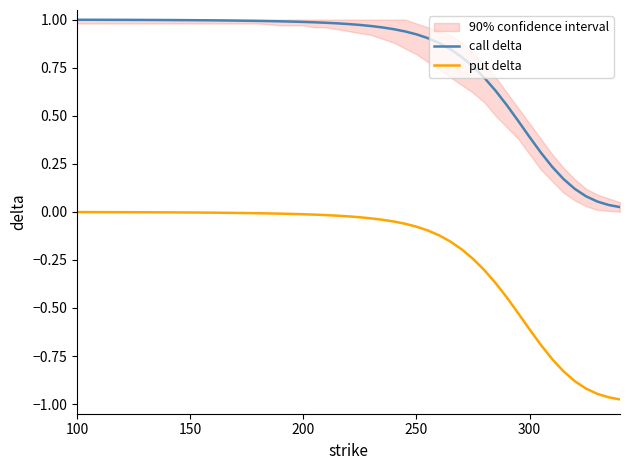

True or false: call delta and put delta cross at least once.

False